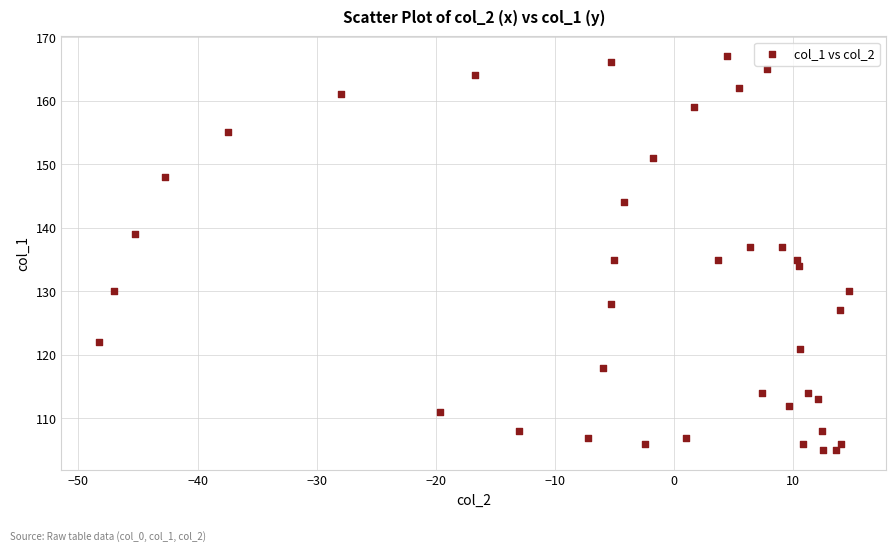

What is the range of Y values (max minus min)?

62